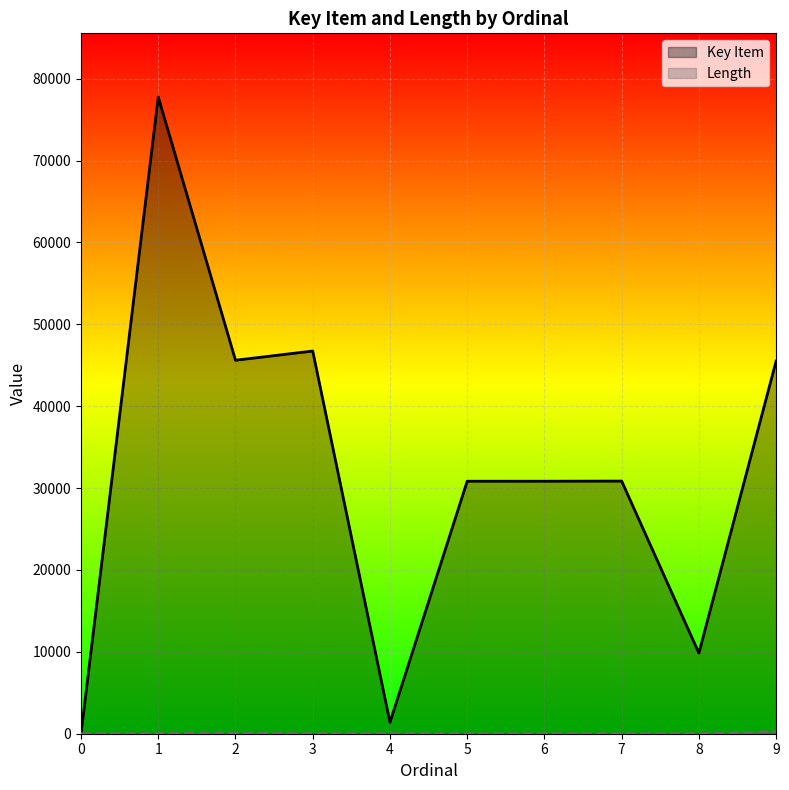

How many distinct data groups are displayed?

2